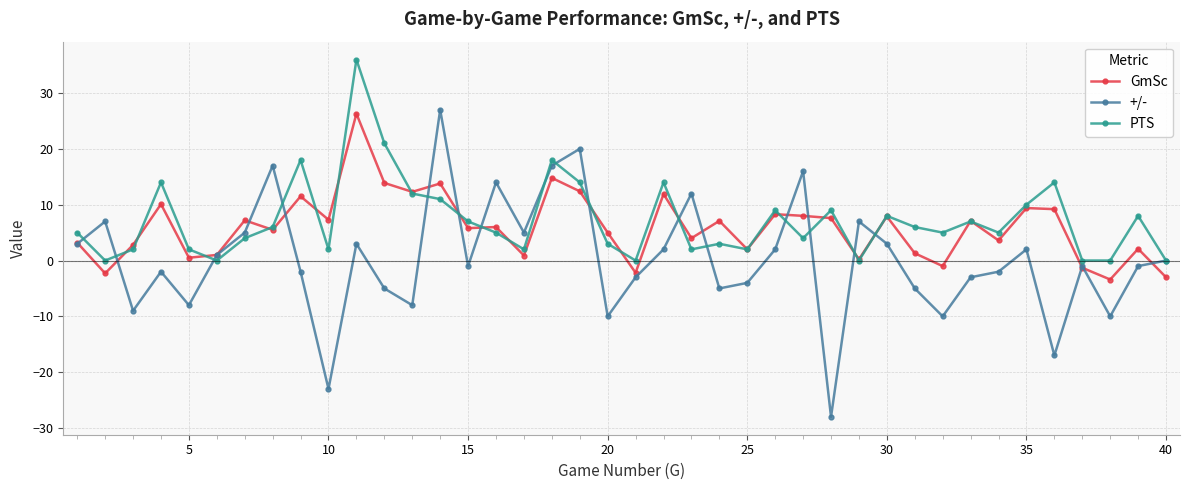

What is the minimum value shown in the chart?

-28.0